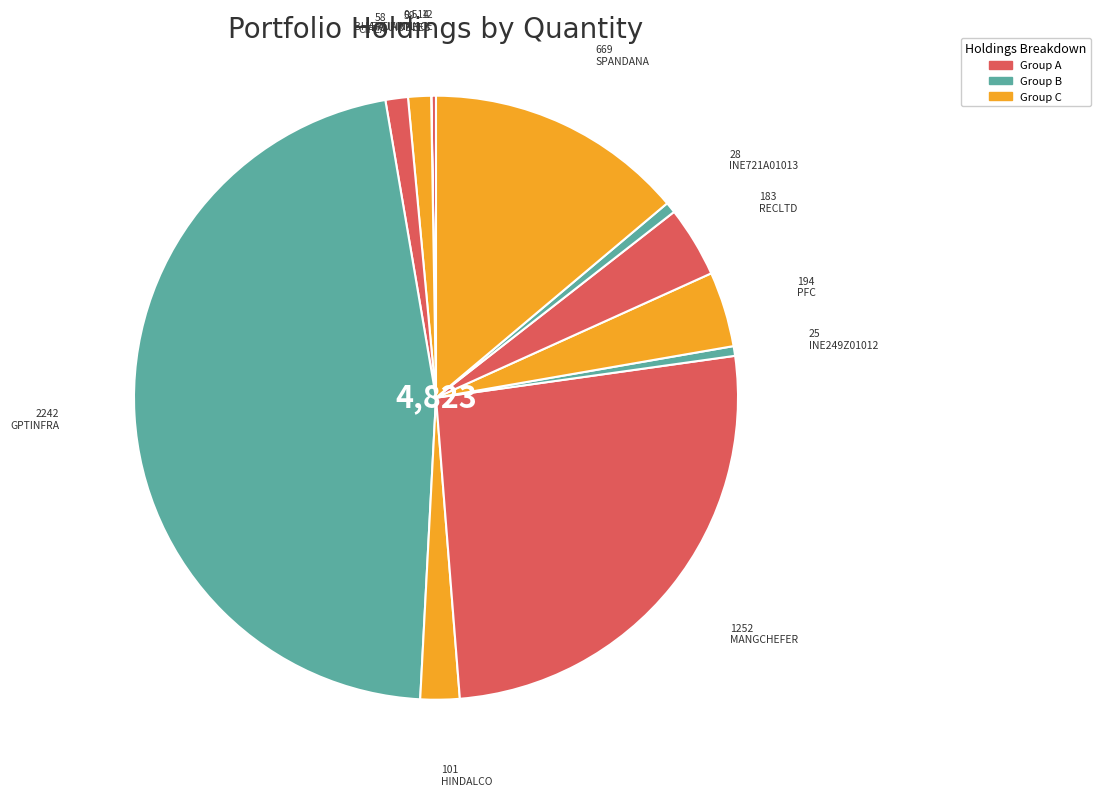

Is the sum of INE721A01013 and SPANDANA greater than half?

No